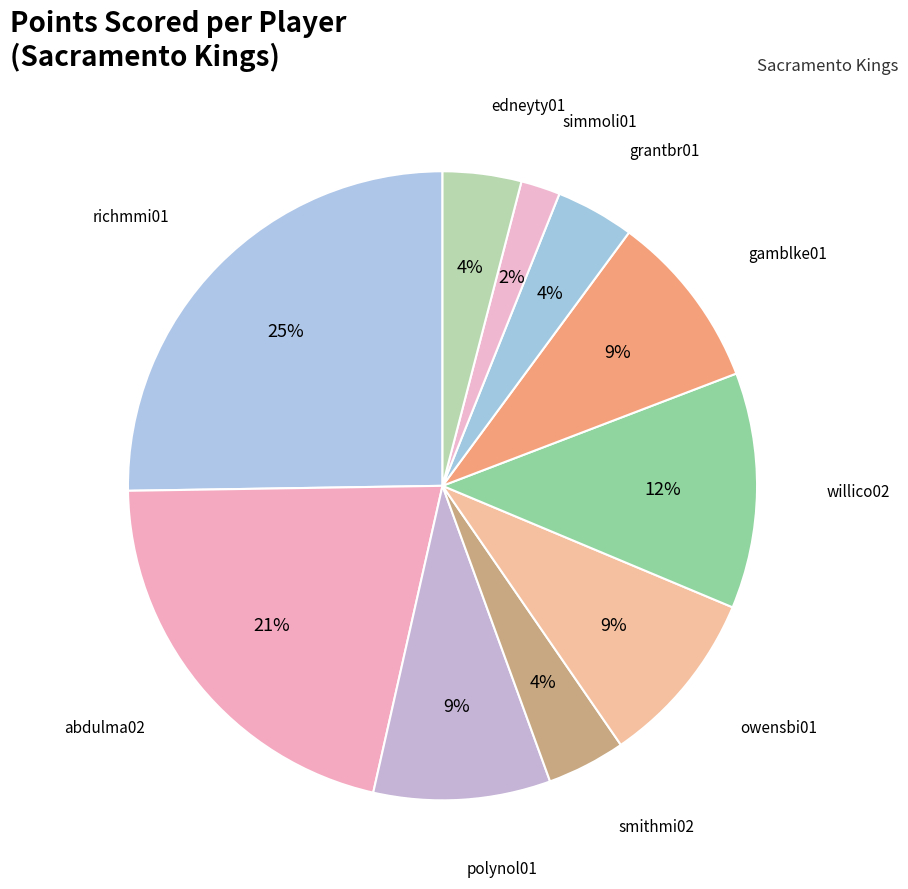

Combined, do smithmi02 and grantbr01 account for over 50%?

No